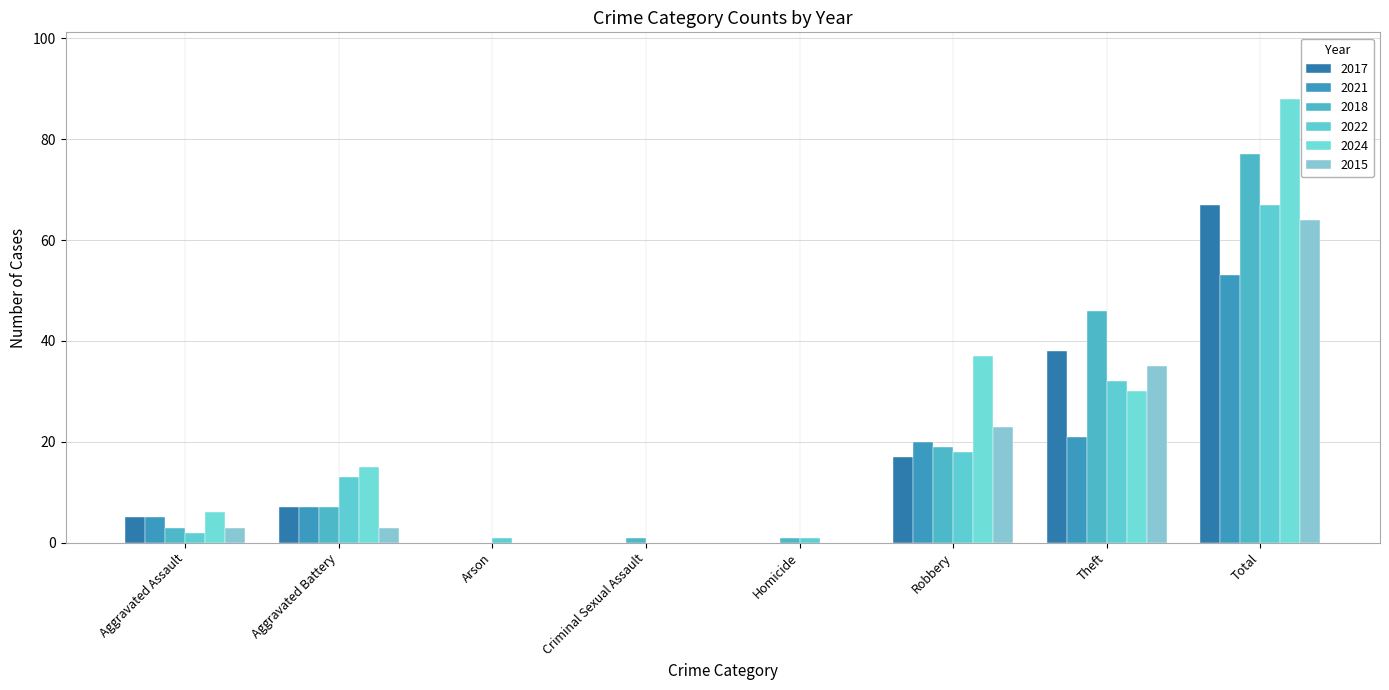

What is the sum of all 2018 values?

154